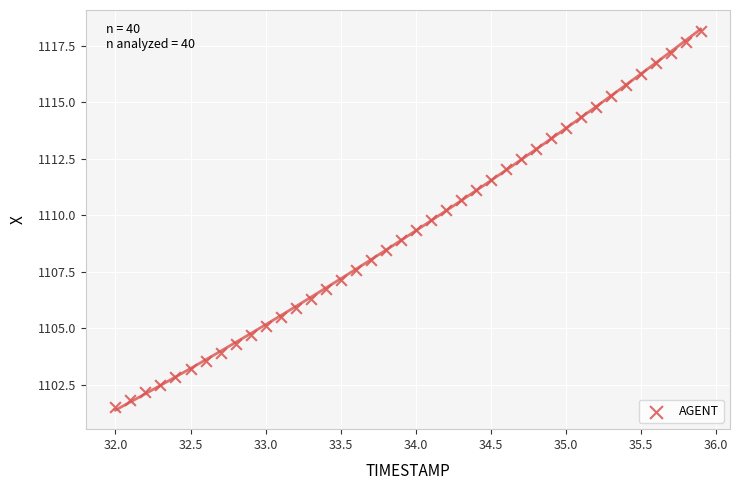

What is the range of Y values (max minus min)?

16.6